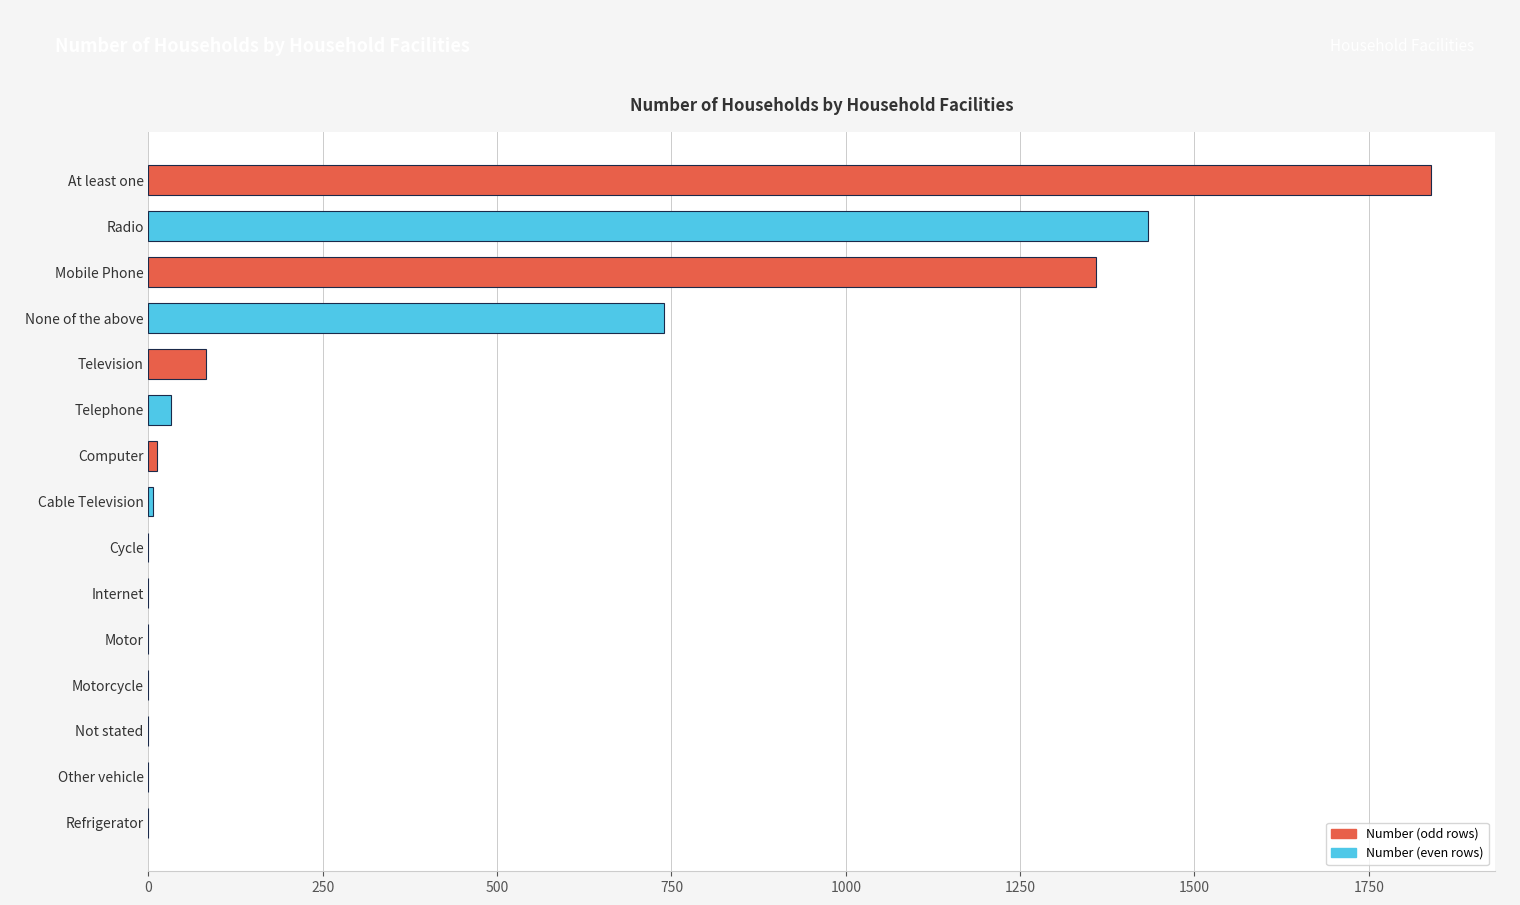

At which label is the value closest to 919?

None of the above